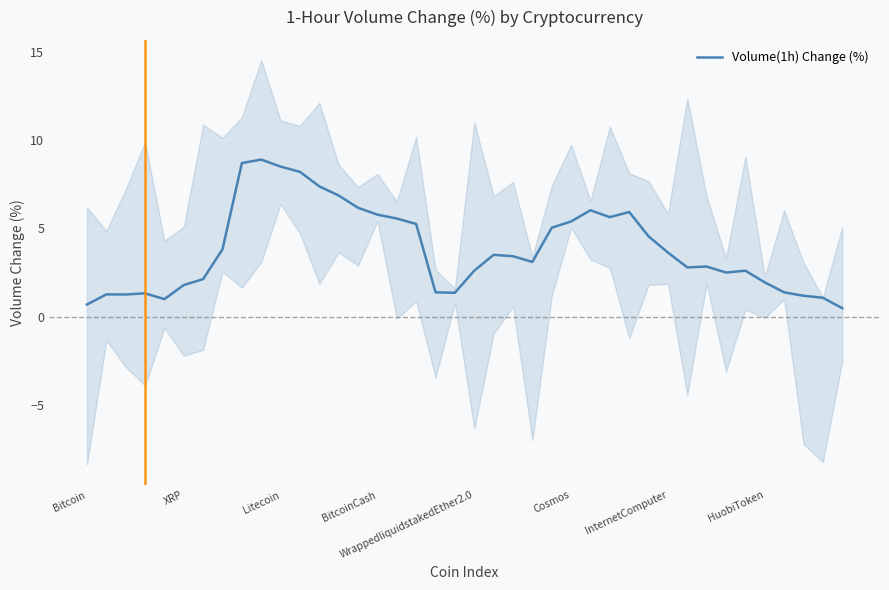

How many interior local valleys (lower than both neighbors) does the data have?

7